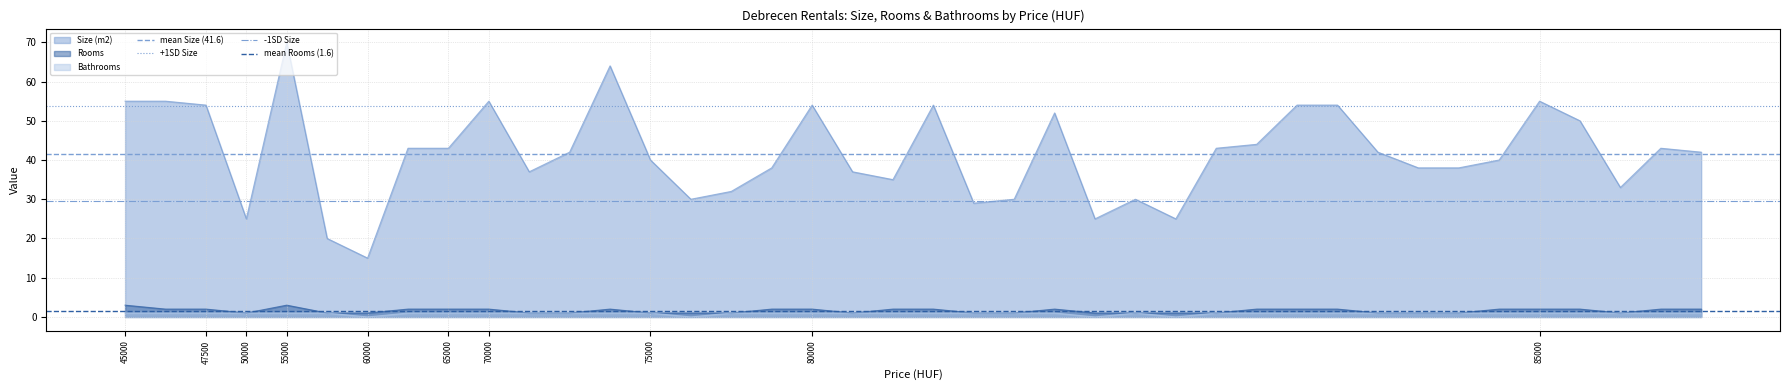

True or false: Bathrooms and Size (m2) intersect in this chart.

False